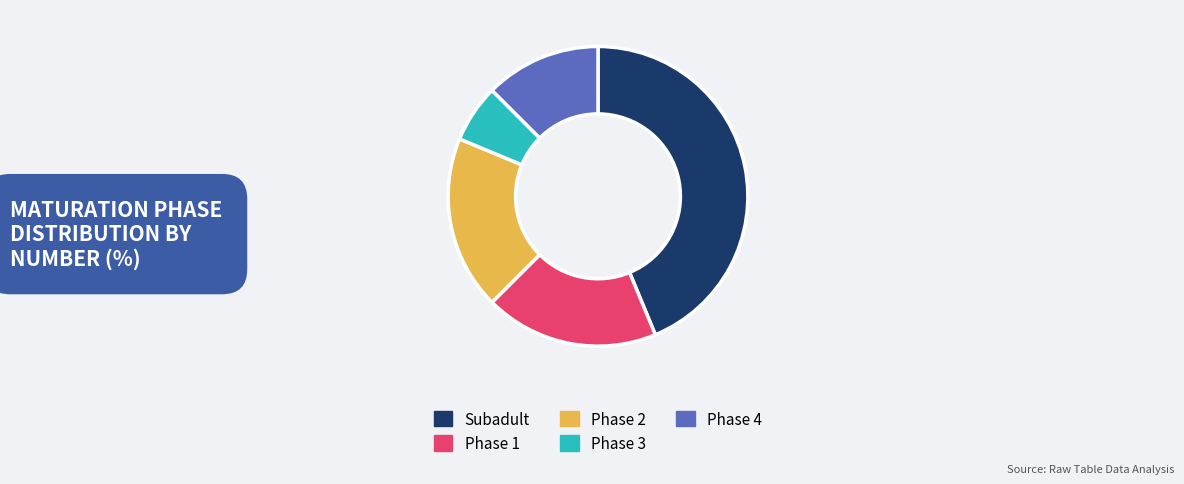

Is the sum of Phase 2 and Phase 4 greater than half?

No